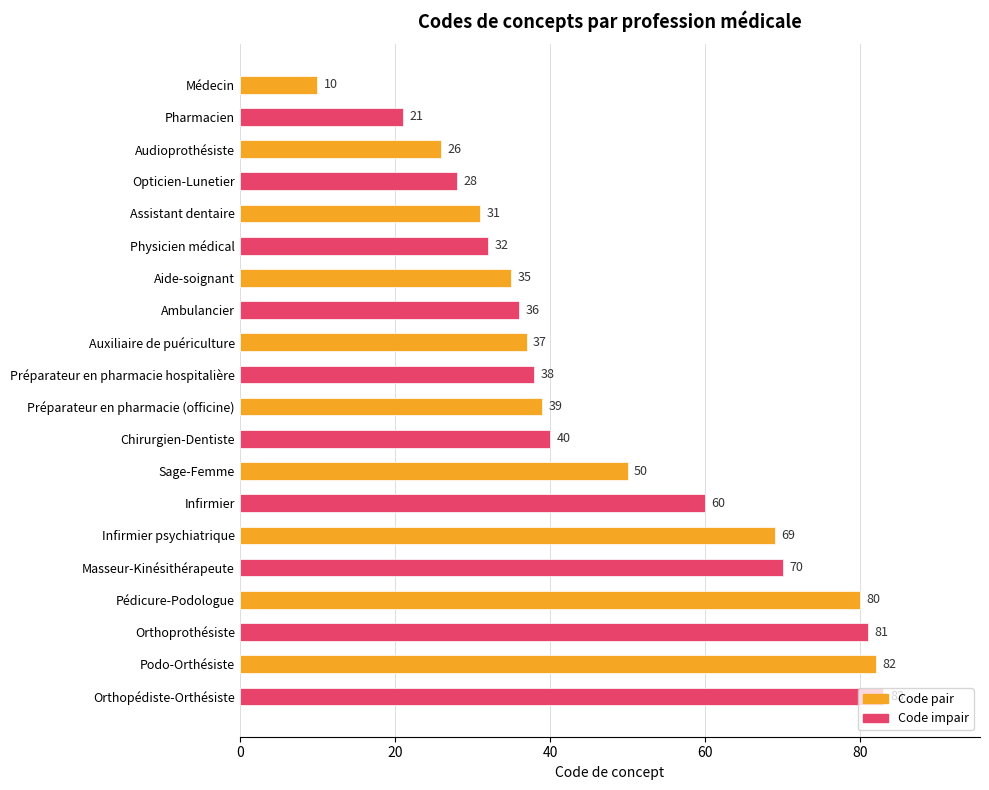

What is the sum of all values?

948